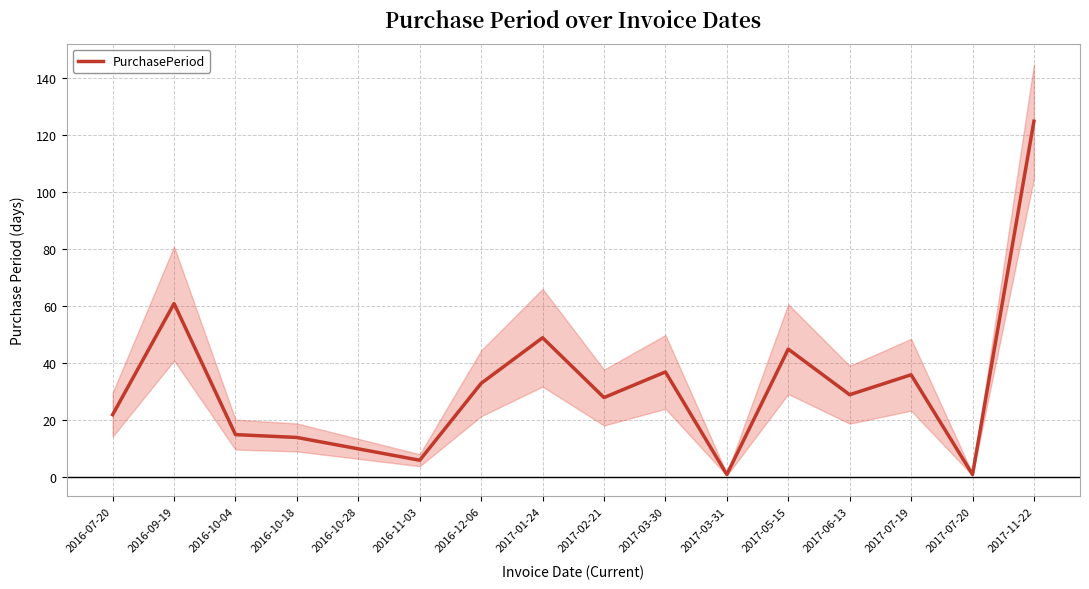

What is the average value?

32